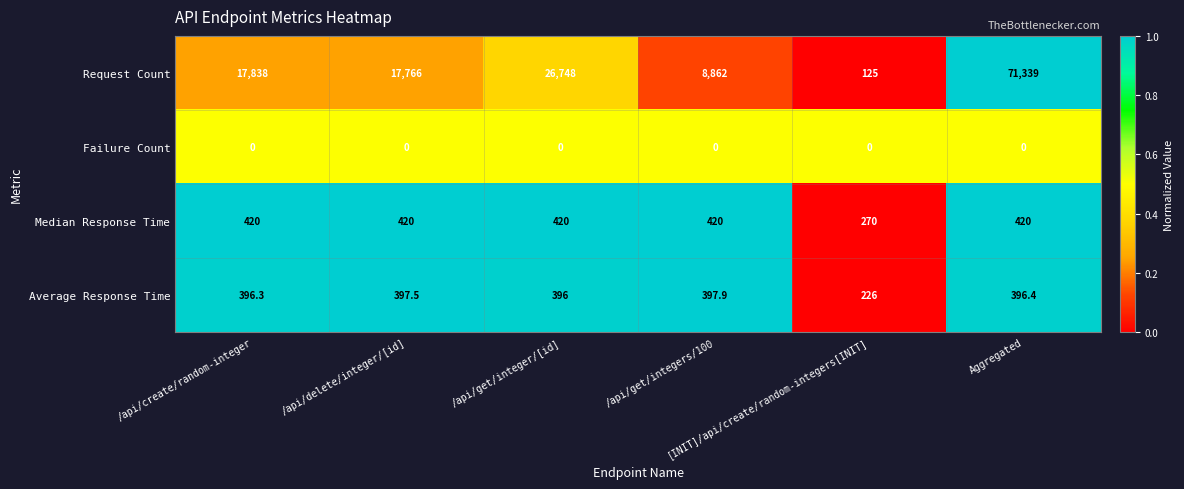

What is the difference between the highest and lowest values at Aggregated?

71339.0